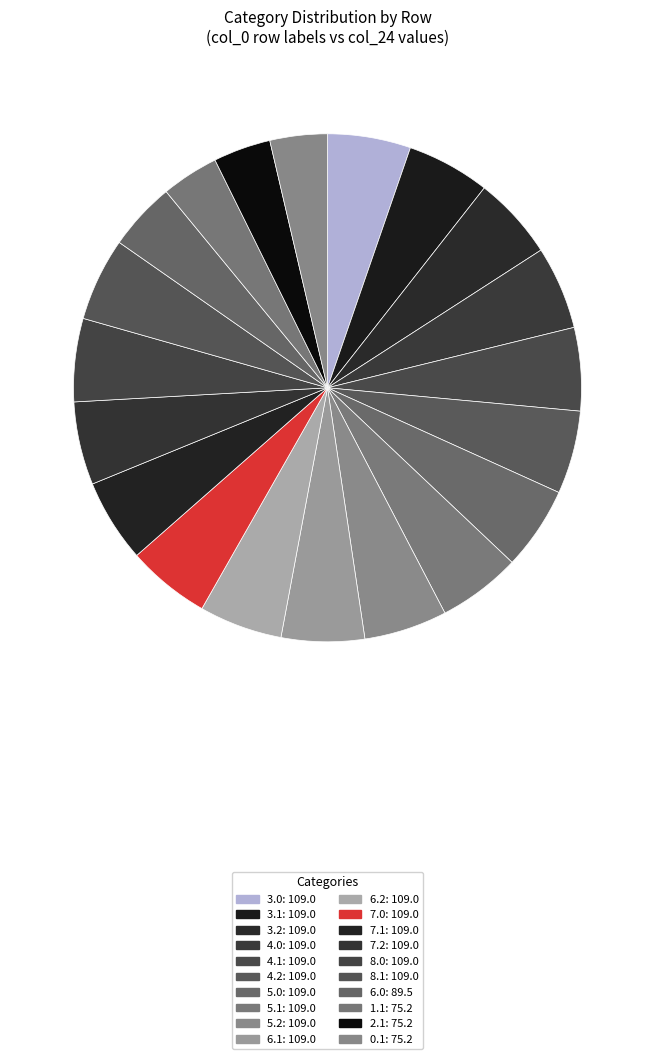

How many slices are in this pie chart?

20